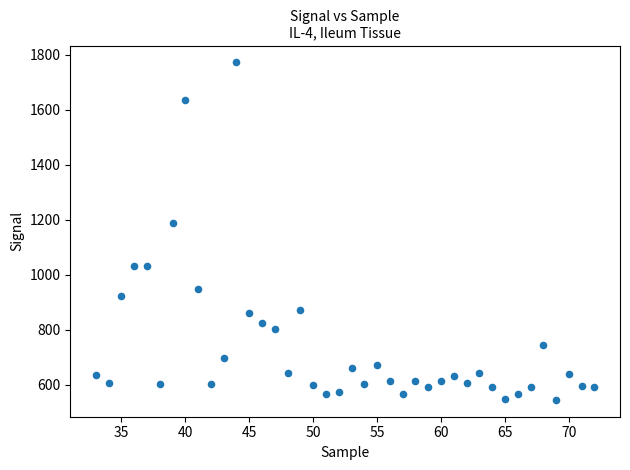

What is the range of Y values (max minus min)?

1227